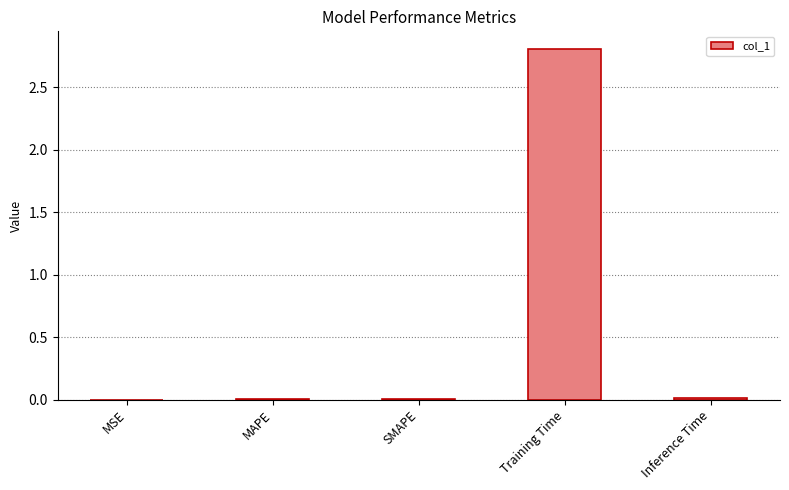

Between Training Time and SMAPE, which is larger?

Training Time